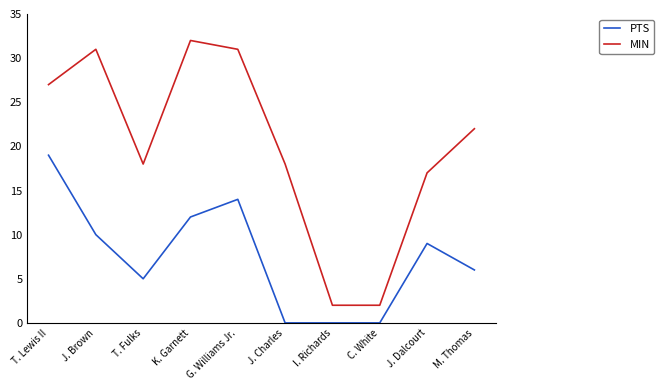

How many lines are shown in the chart?

2